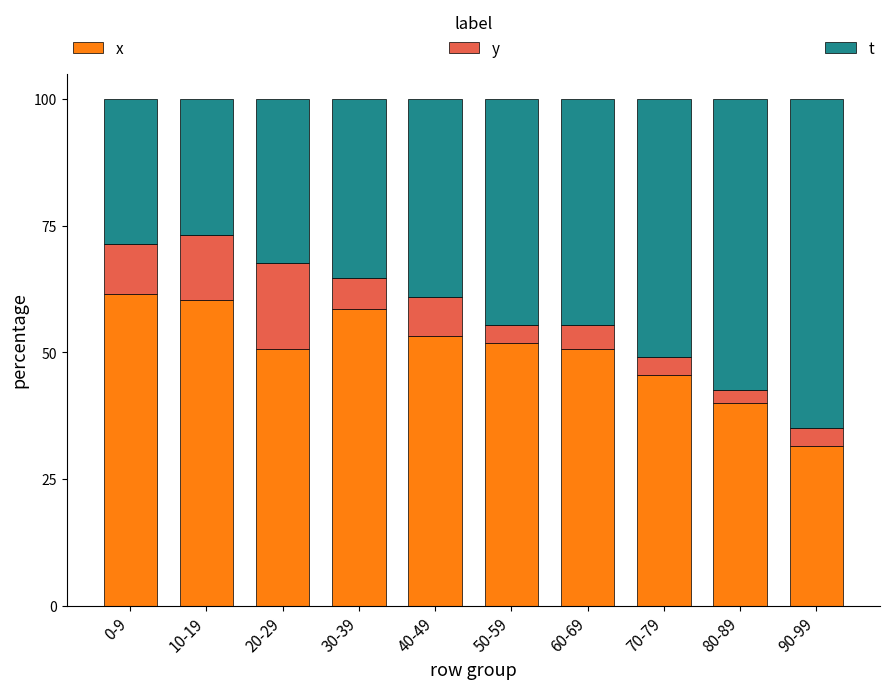

What is the total value across all series at 80-89?

100.0